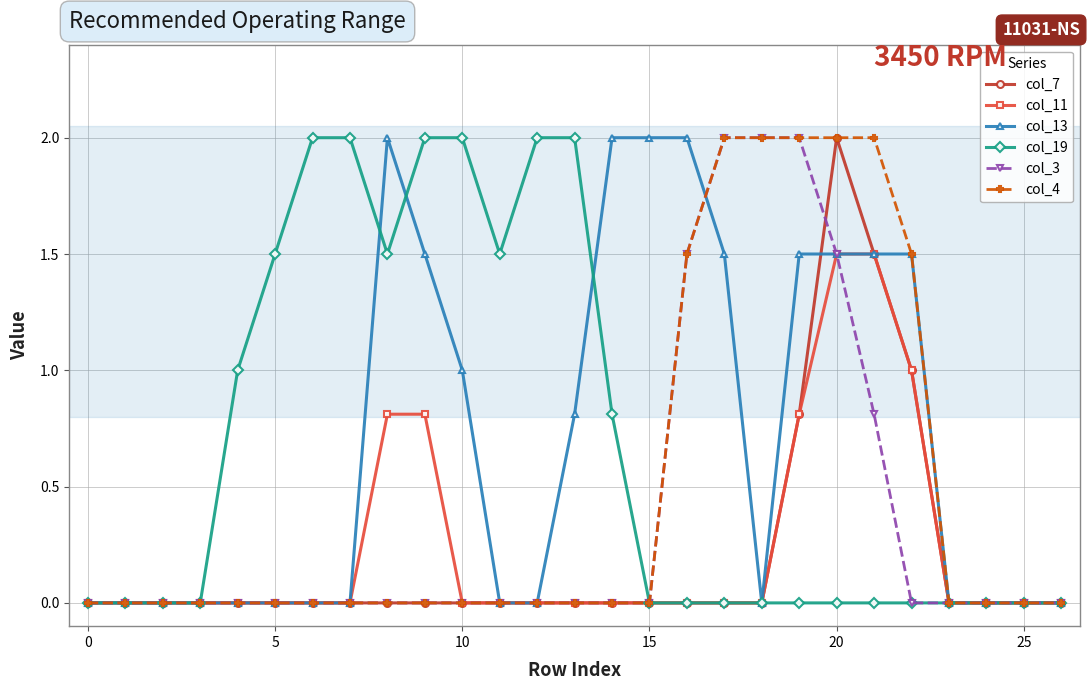

What is the value of the col_13 point at the 23rd from the left?

1.5